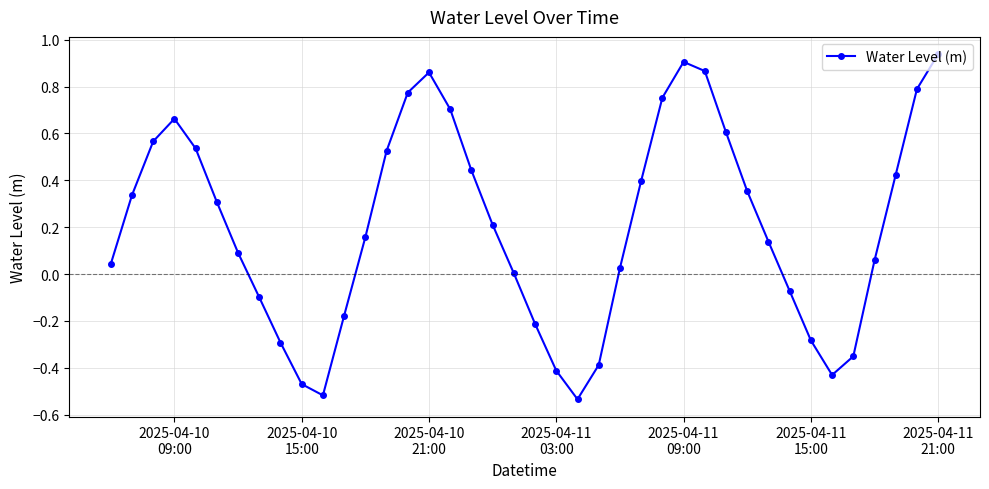

Does the chart have visible grid lines?

Yes